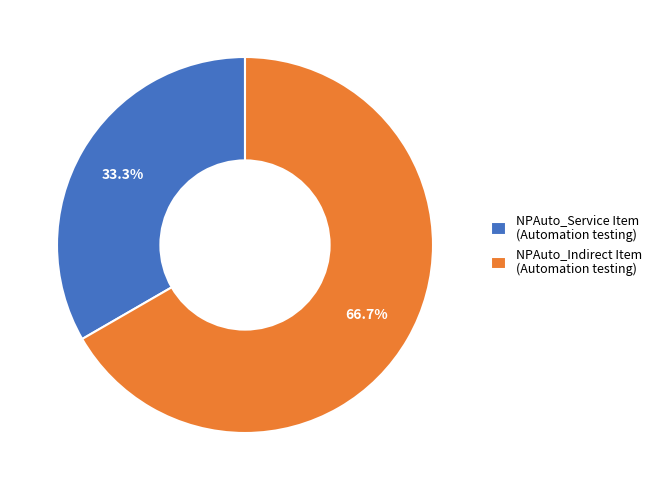

How much of the chart is everything except NPAuto_Service Item (Automation testing)?

66.7%